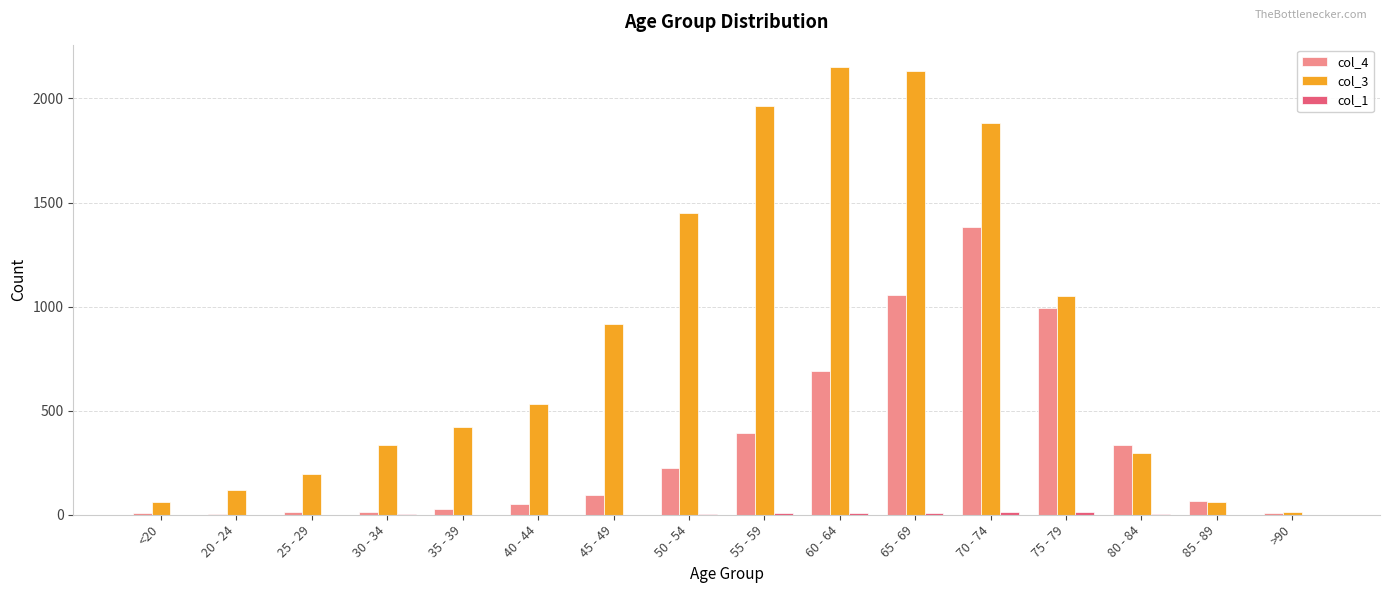

Which series has the largest total across all categories?

col_3